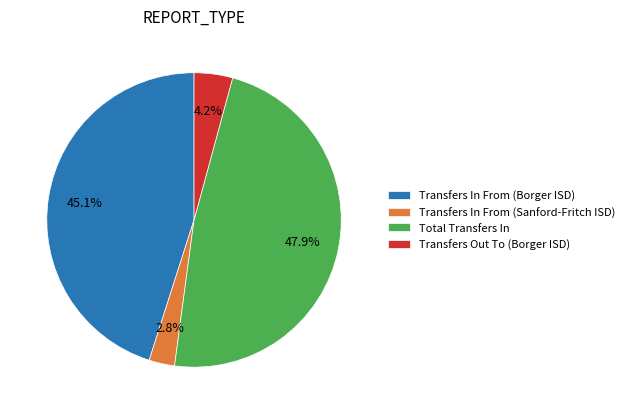

What percentage is the Transfers Out To (Borger ISD) slice, to the nearest percent?

4%